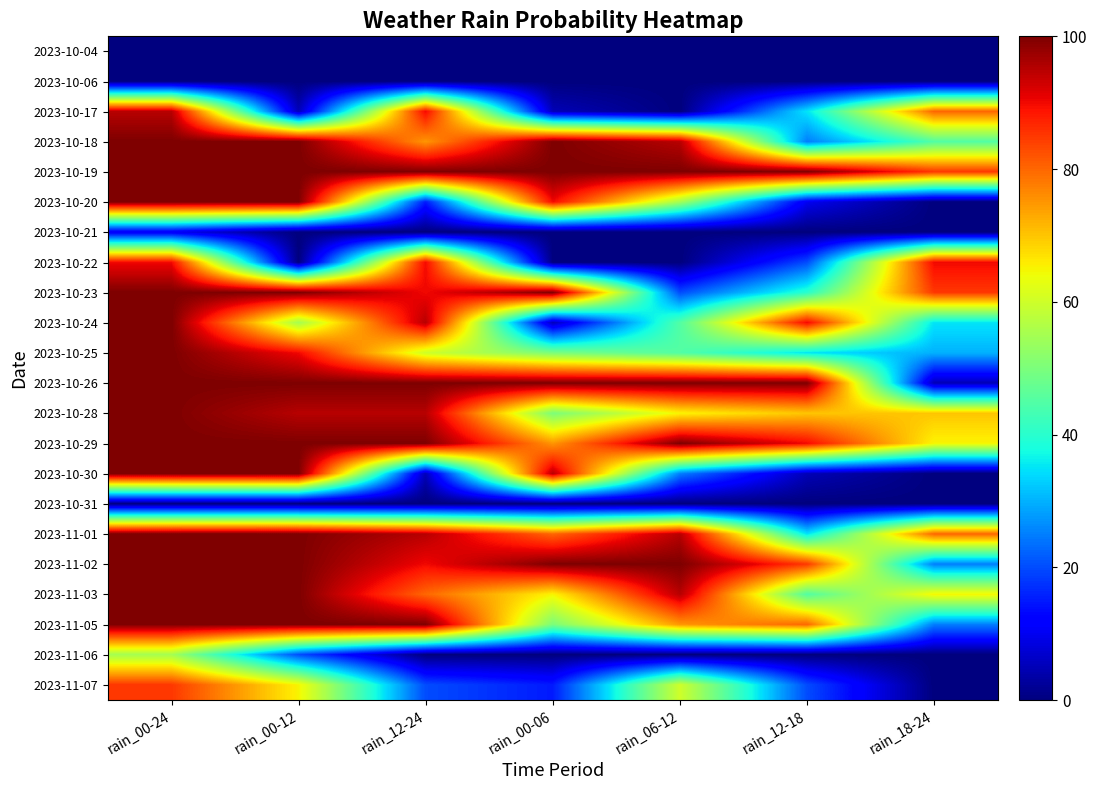

What is the total value across all series at rain_12-24?

1300